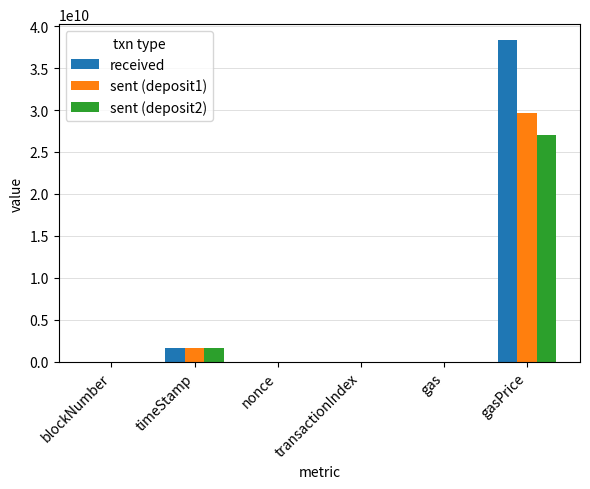

The received series shows 38311656032 at gasPrice. True or false?

True